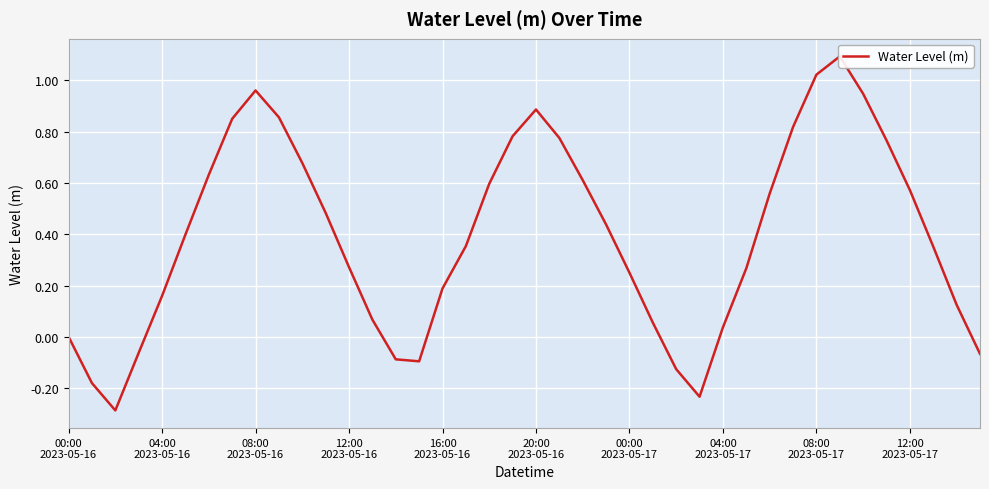

Reading left to right, list all the values displayed in this chart.

0.0	-0.2	-0.3	-0.1	0.2	0.4	0.6	0.9	1.0	0.9	0.7	0.5	0.3	0.1	-0.1	-0.1	0.2	0.4	0.6	0.8	0.9	0.8	0.6	0.4	0.3	0.1	-0.1	-0.2	0.0	0.3	0.6	0.8	1.0	1.1	0.9	0.8	0.6	0.4	0.1	-0.1